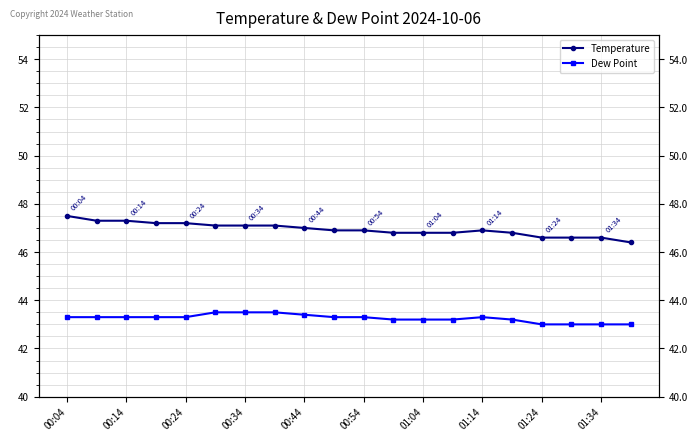

What is the difference between the Temperature values at 16 and 00:54?

0.5